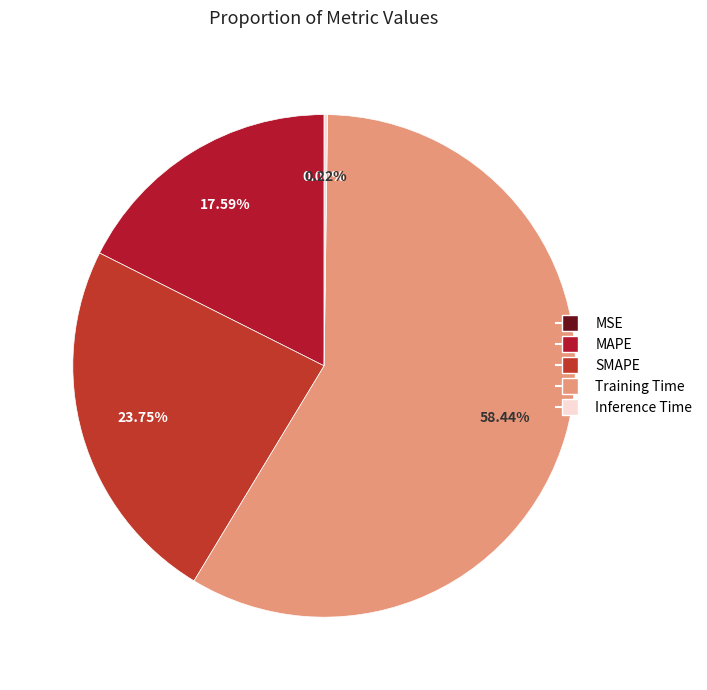

What is the change in value from MSE to MAPE?

+0.5